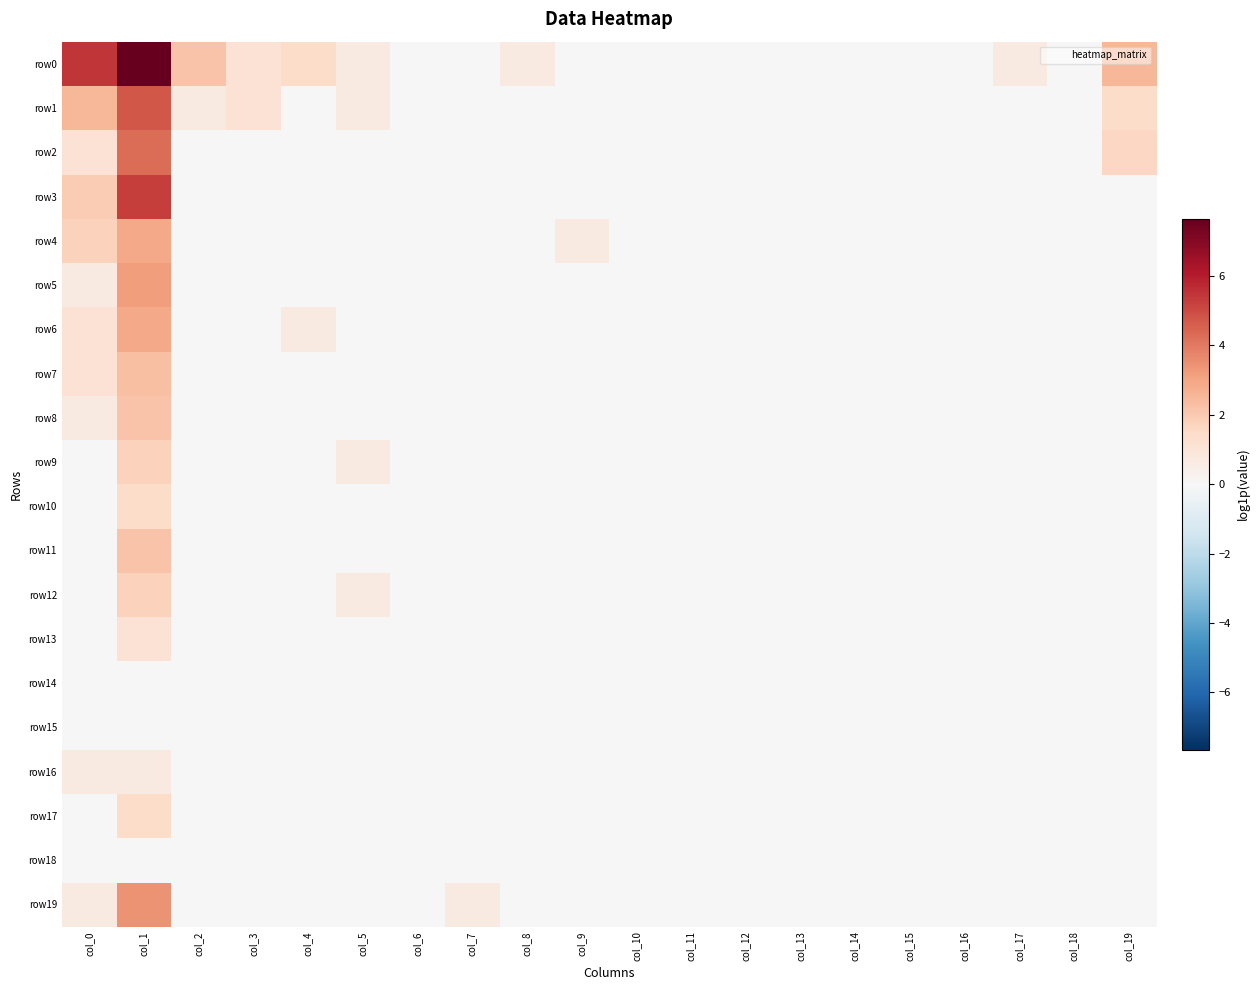

At which category is the sum across all series the highest?

col_1